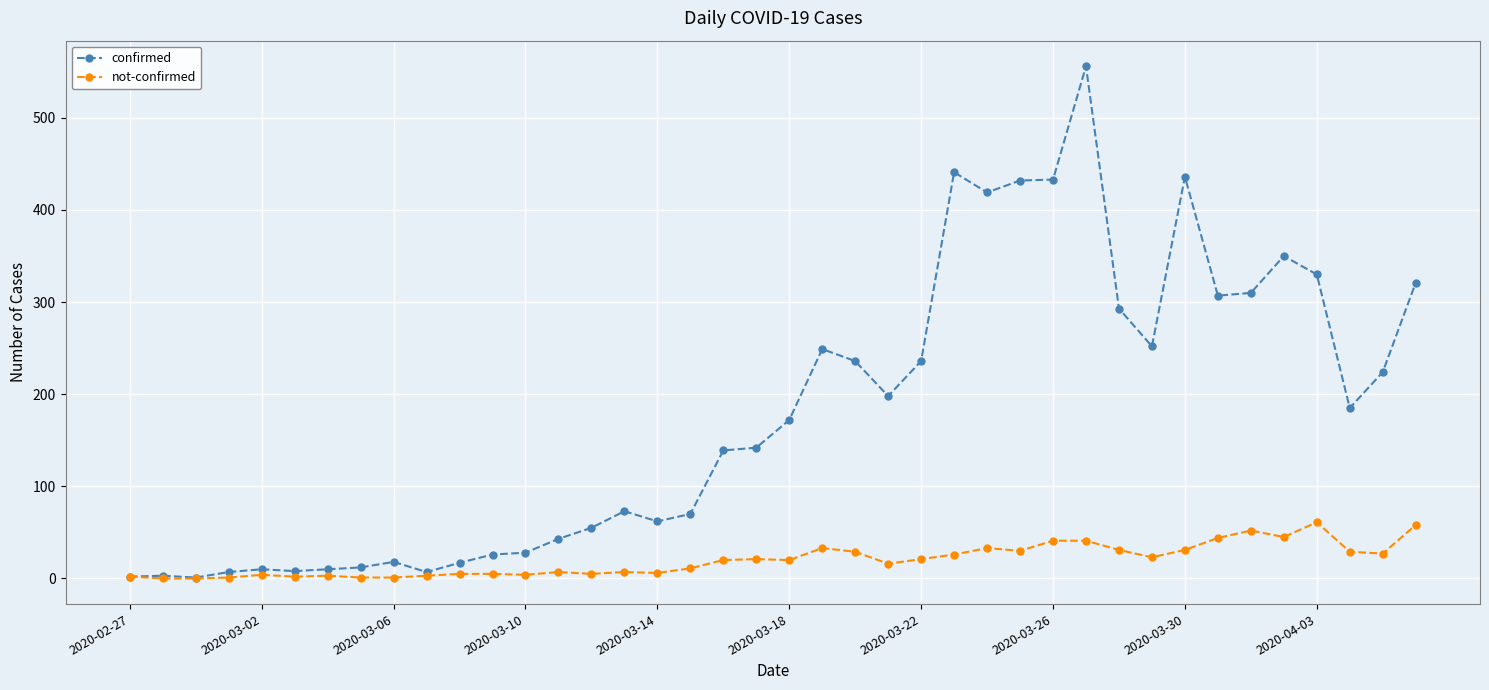

Which series has the largest range (max minus min)?

confirmed